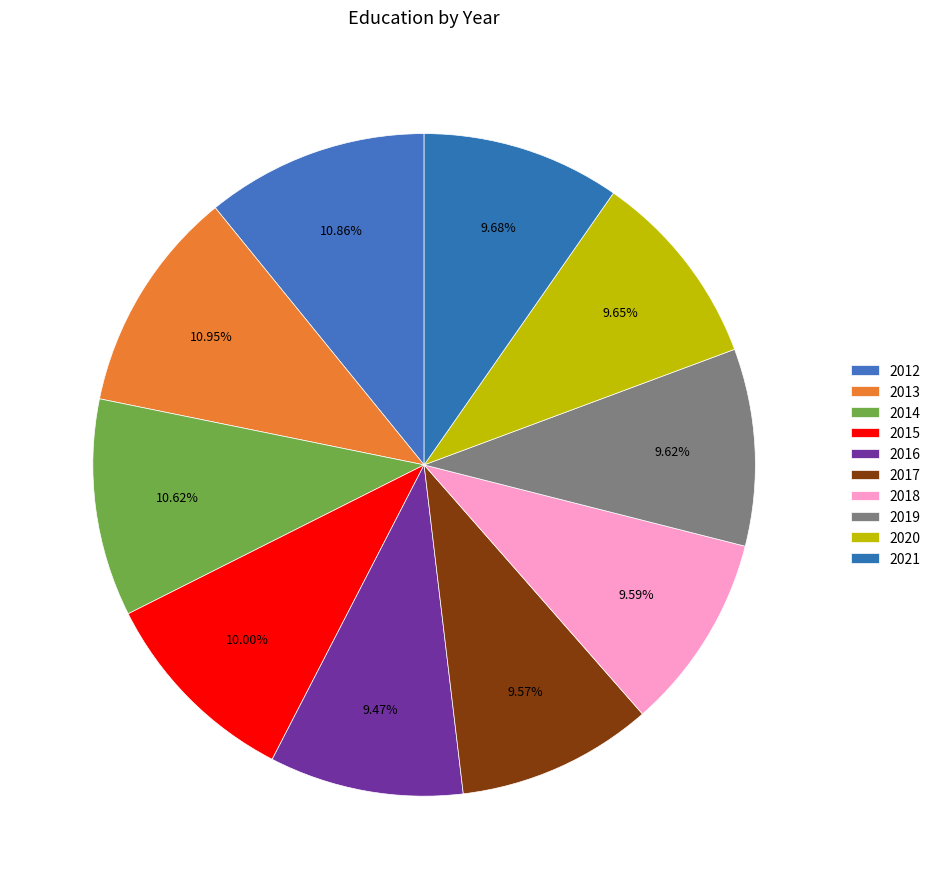

What is the smallest slice in the pie chart?

2016